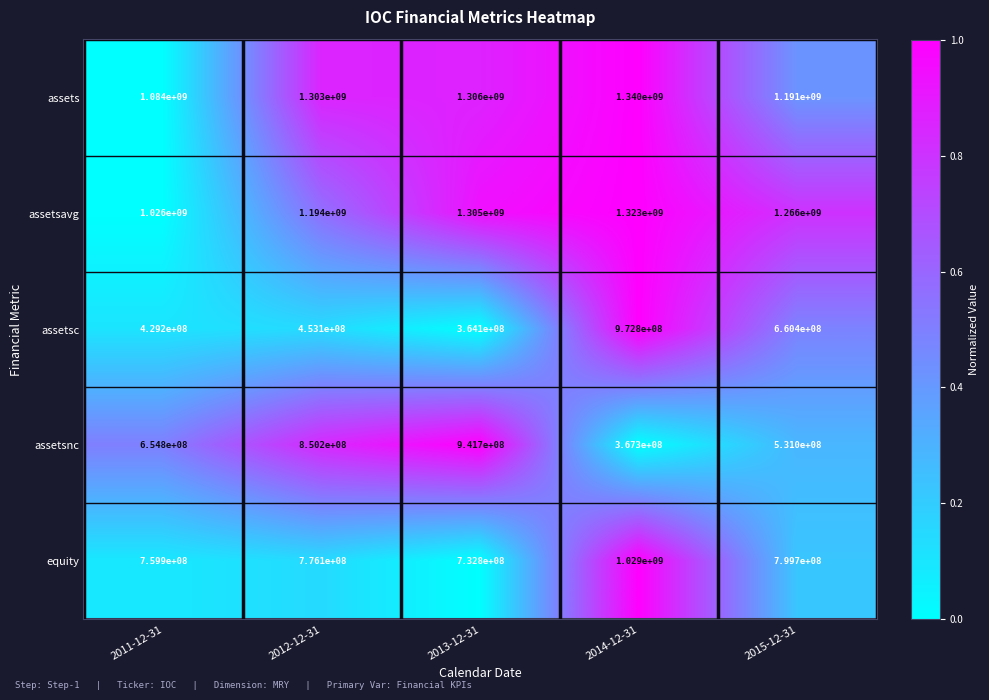

The value of equity at 2013-12-31 is 1062227597. True or false?

False